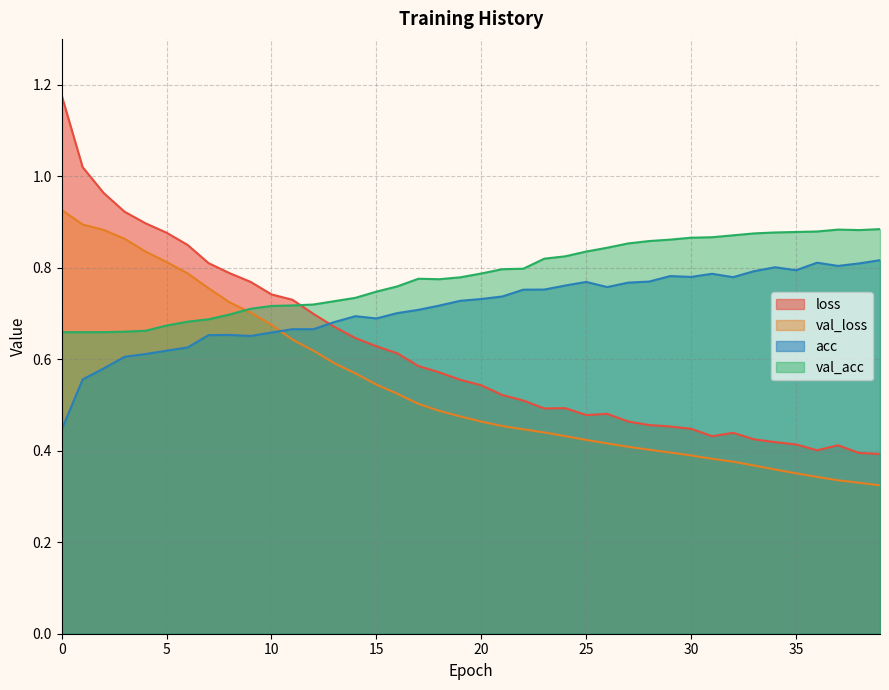

What is the maximum value shown in the chart?

1.2